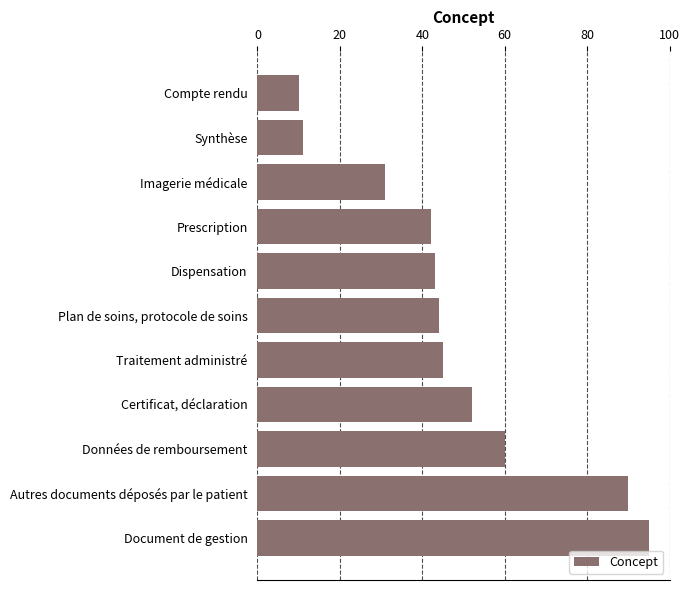

The value at Dispensation is 43. True or false?

True